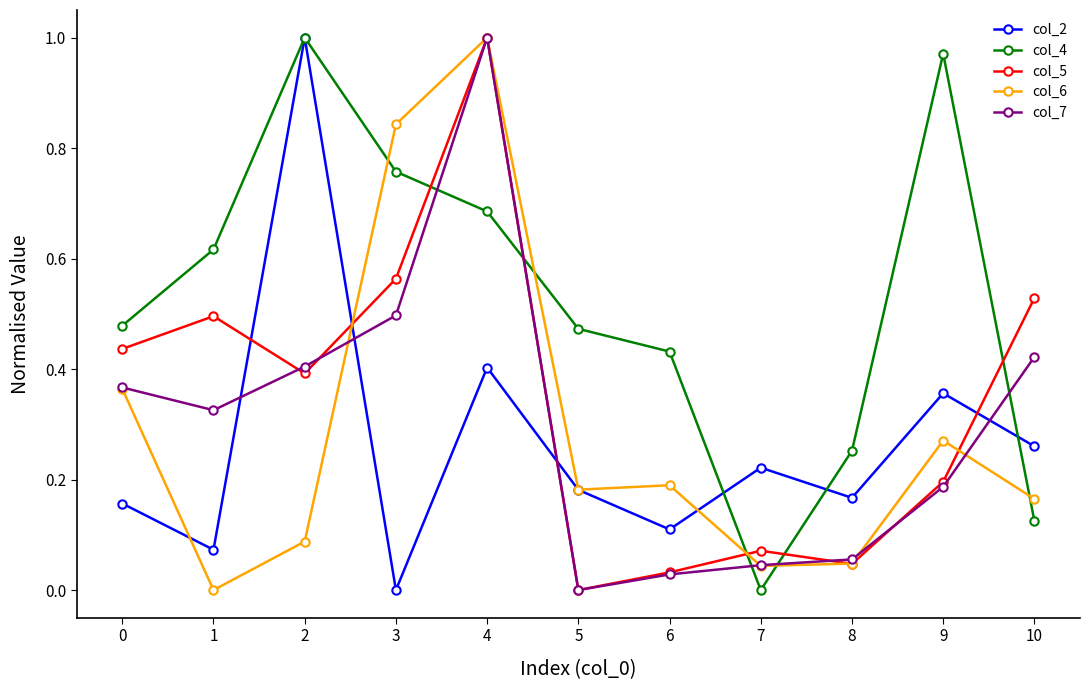

Between 1 and 2, which series saw the biggest shift?

col_2